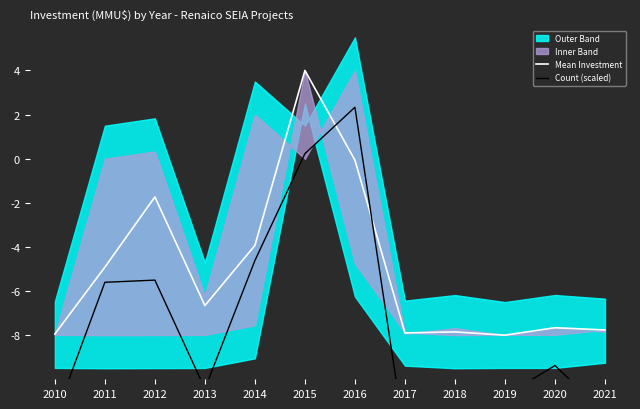

How many values in the Count (scaled) series exceed -9?

5